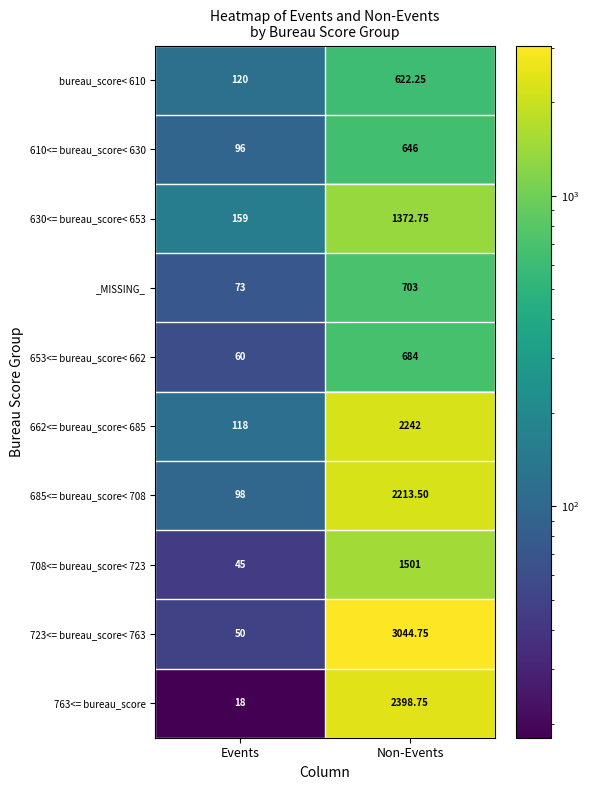

Where does the 630<= bureau_score< 653 series first go above 1372?

Non-Events